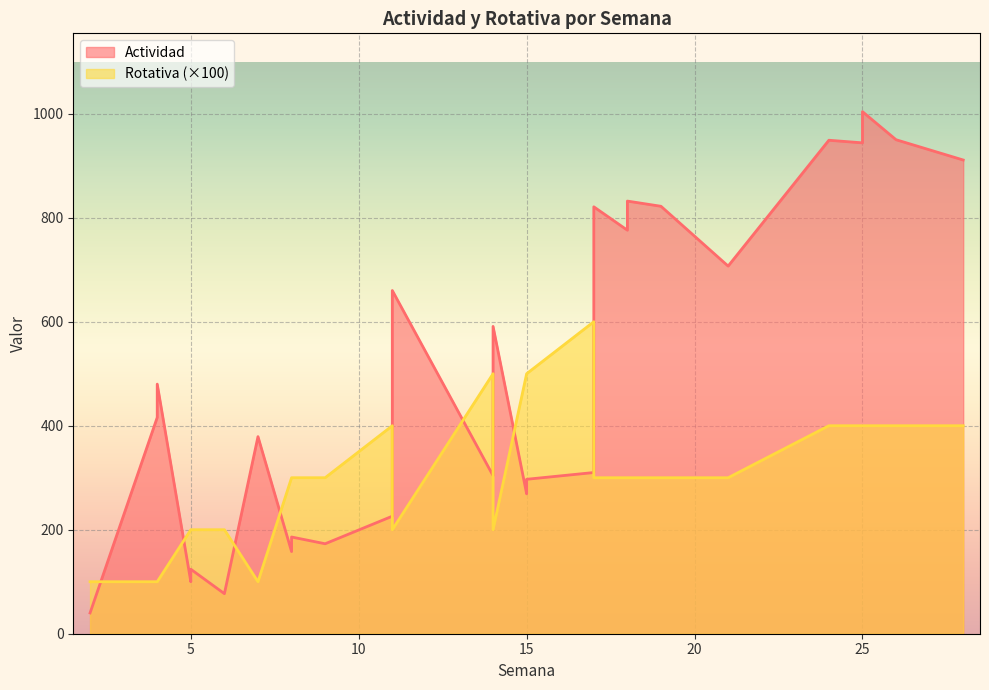

At which category is the sum across all series the highest?

25